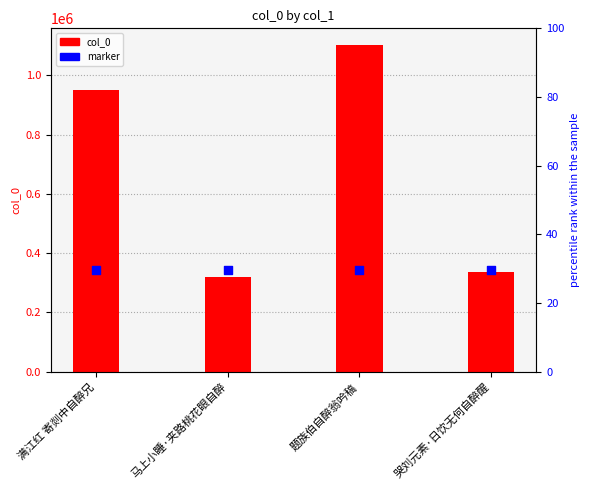

At how many categories does at least one series exceed 953145?

1